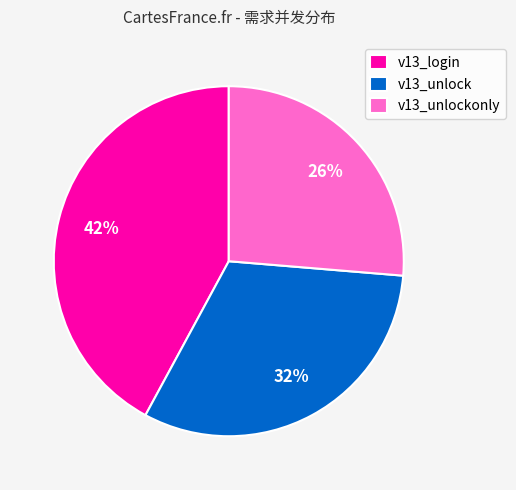

Approximately how many times larger is the value at v13_login compared to v13_unlock?

1.3